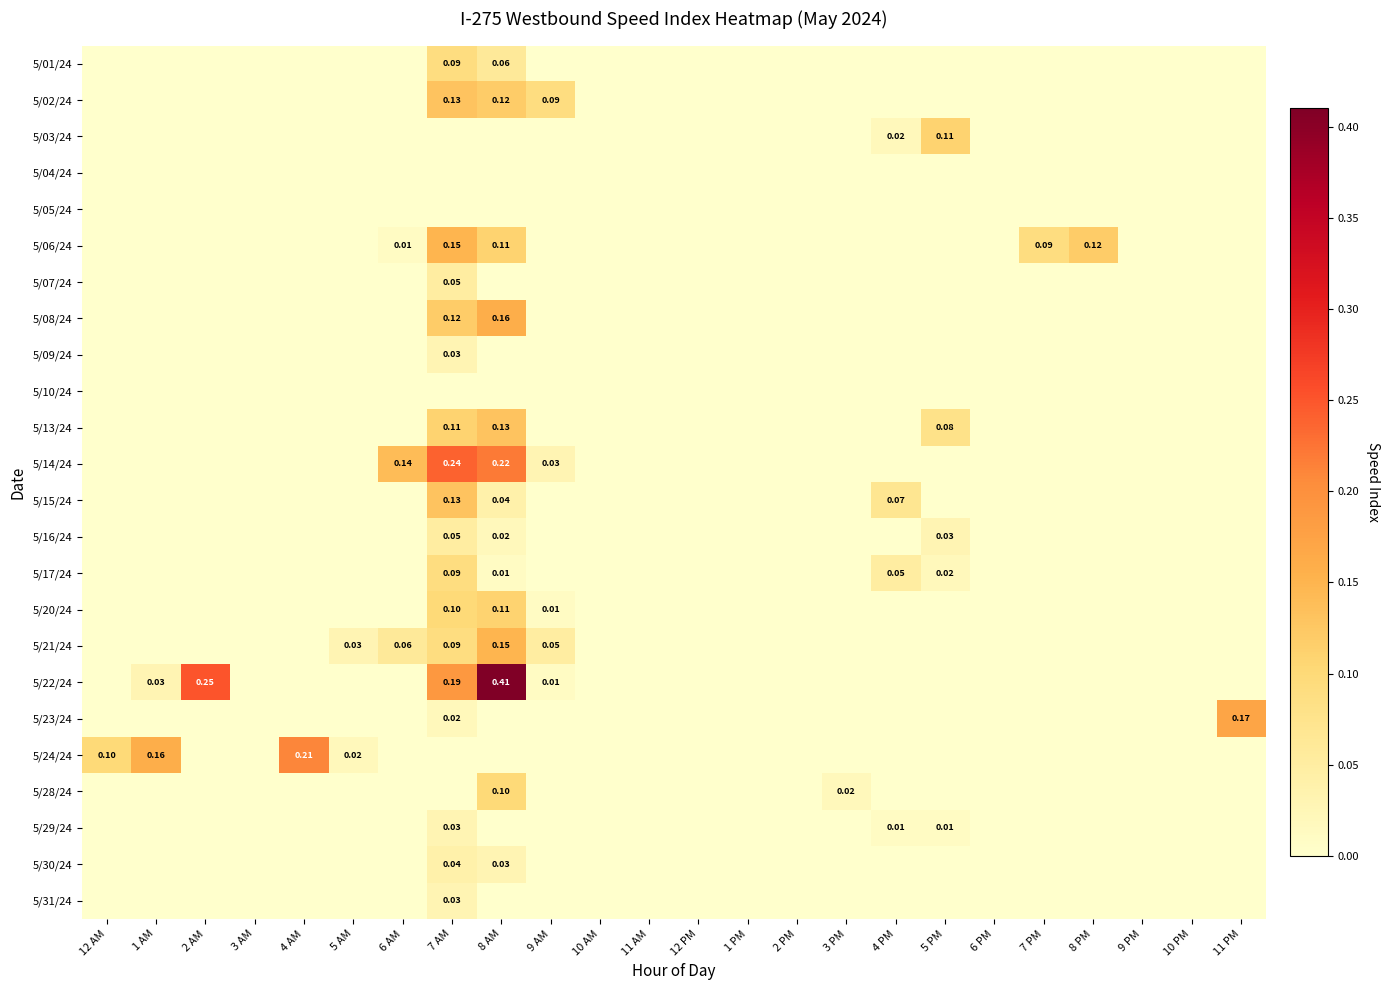

List the labels in order of 5/15/24 value, smallest first.

12 AM, 1 AM, 2 AM, 3 AM, 4 AM, 5 AM, 6 AM, 9 AM, 10 AM, 11 AM, 12 PM, 1 PM, 2 PM, 3 PM, 5 PM, 6 PM, 7 PM, 8 PM, 9 PM, 10 PM, 11 PM, 8 AM, 4 PM, 7 AM